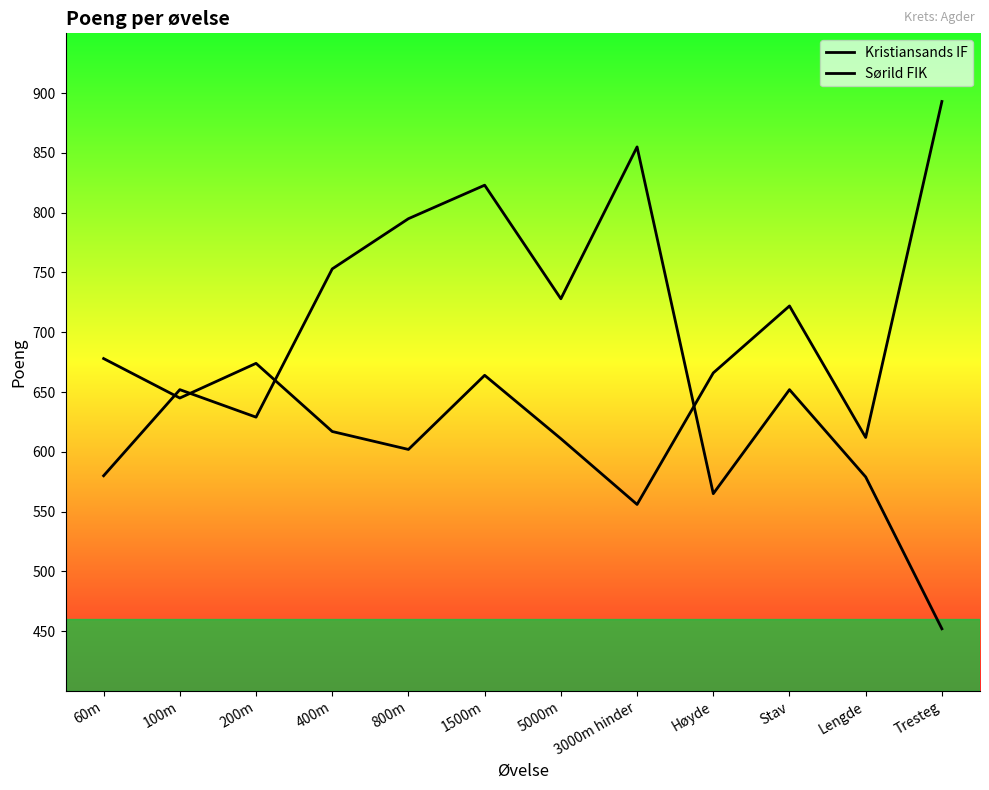

True or false: Kristiansands IF has more than 1 points higher than both neighbors.

True